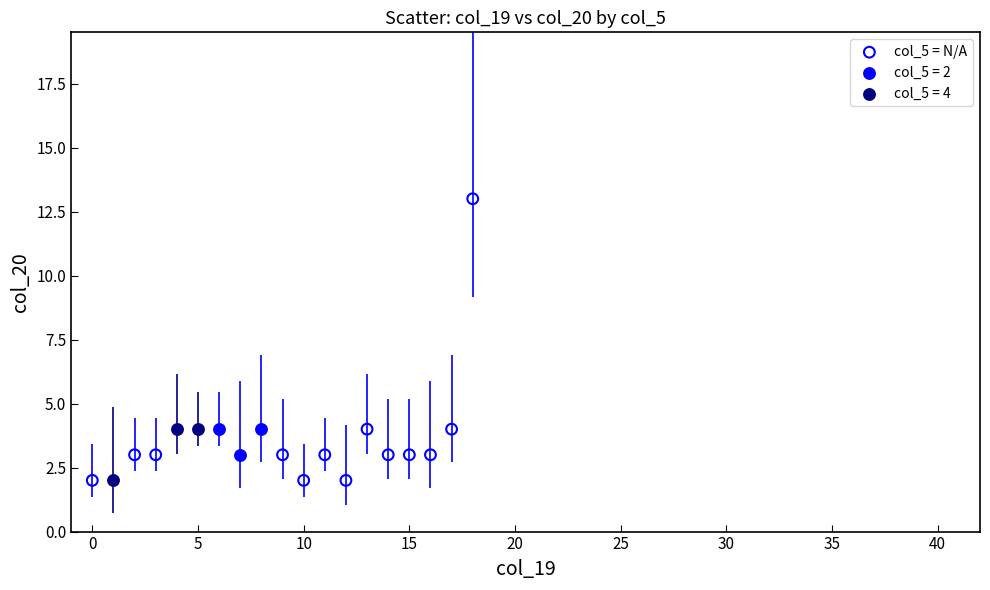

Which series reaches the maximum Y coordinate?

col_5 = N/A